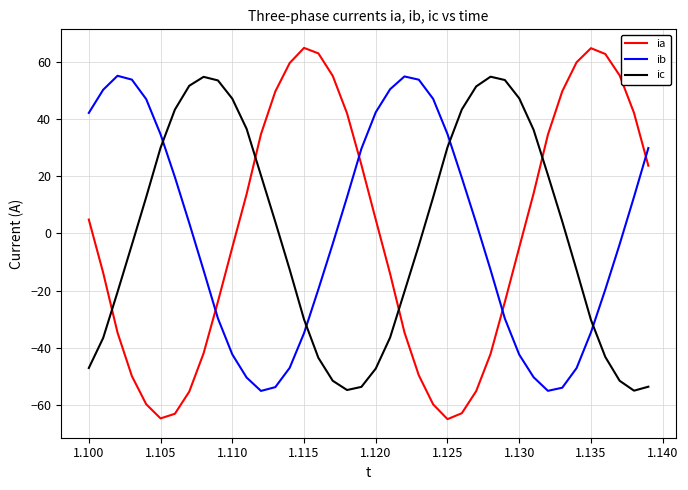

Which series has the largest range (max minus min)?

ia